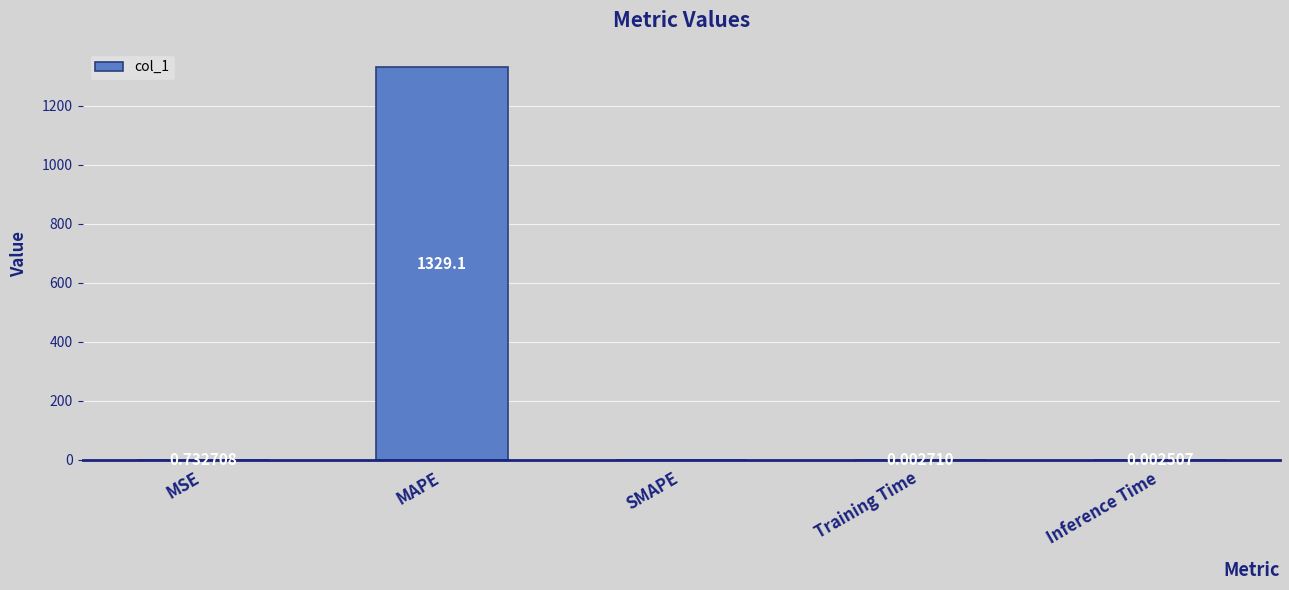

Which label corresponds to the largest value in the chart?

MAPE